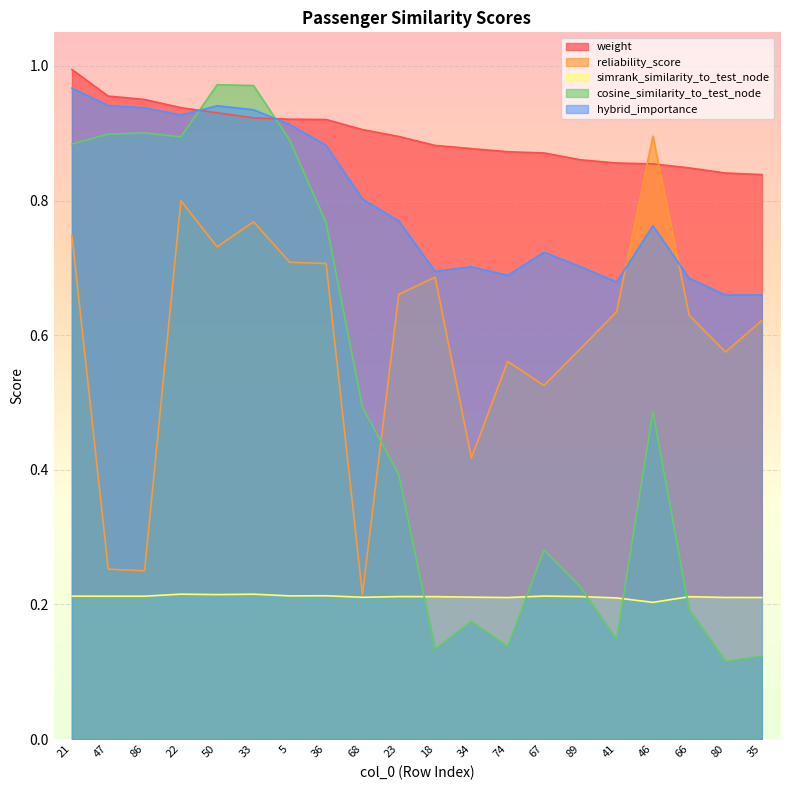

What is the difference between the second highest and second lowest values in the cosine_similarity_to_test_node series?

0.8